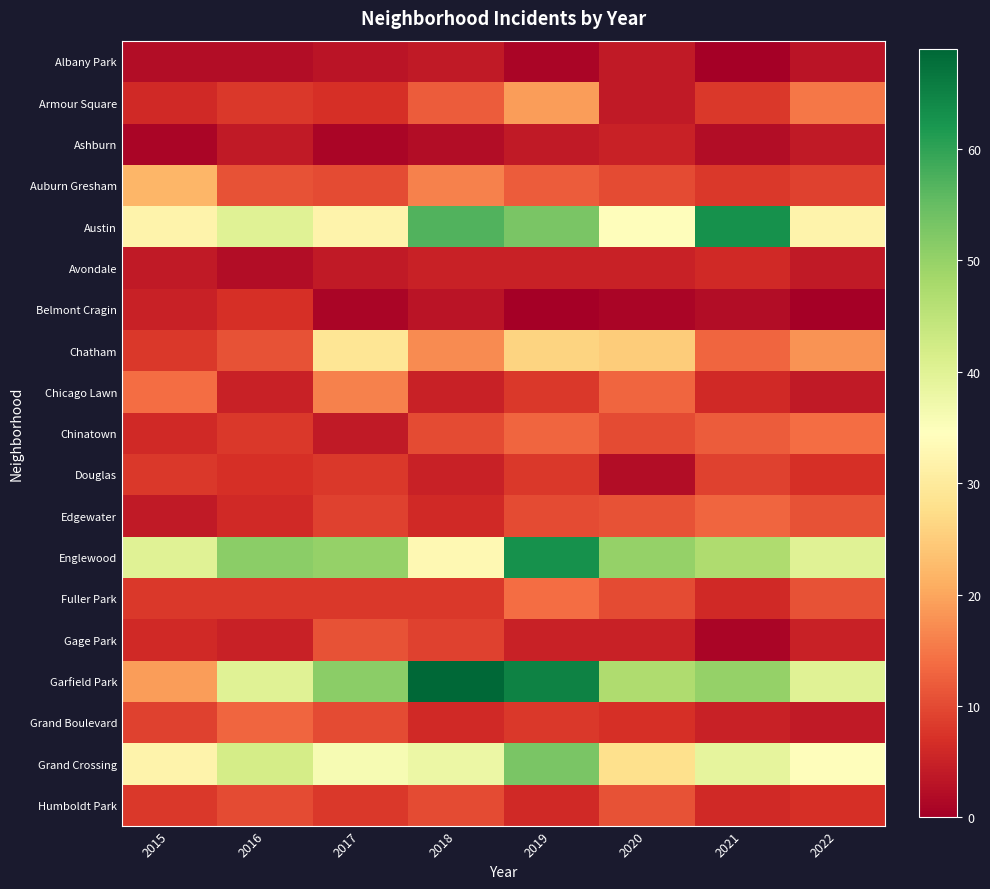

How many data points does each series have?

8